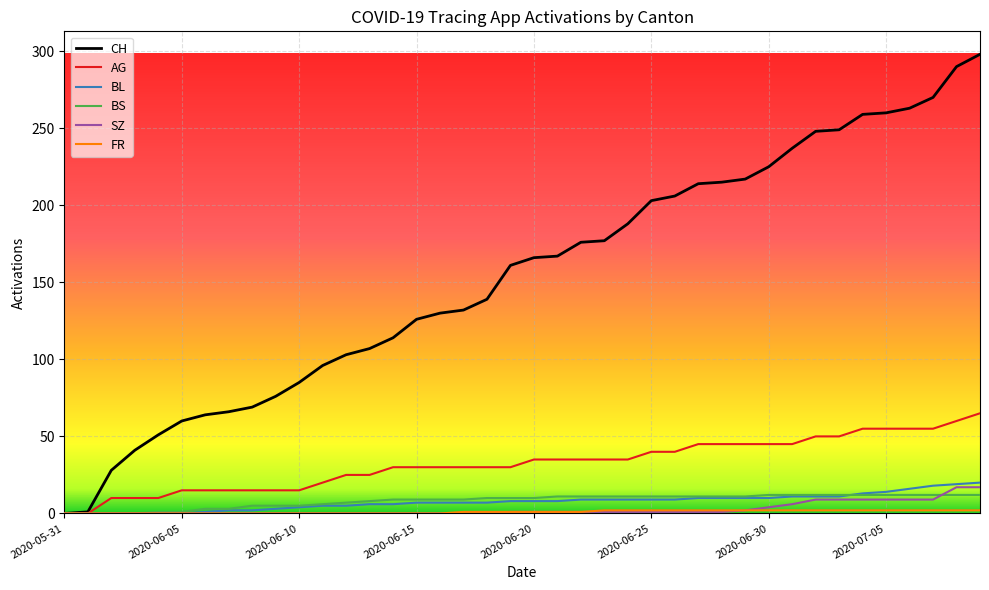

Which series has the widest spread of values?

CH